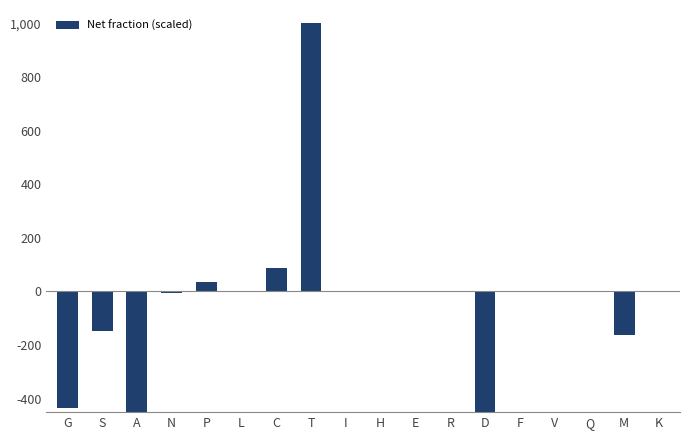

Rank the categories by value from lowest to highest.

D, A, G, M, S, N, L, I, H, E, R, F, V, Q, K, P, C, T